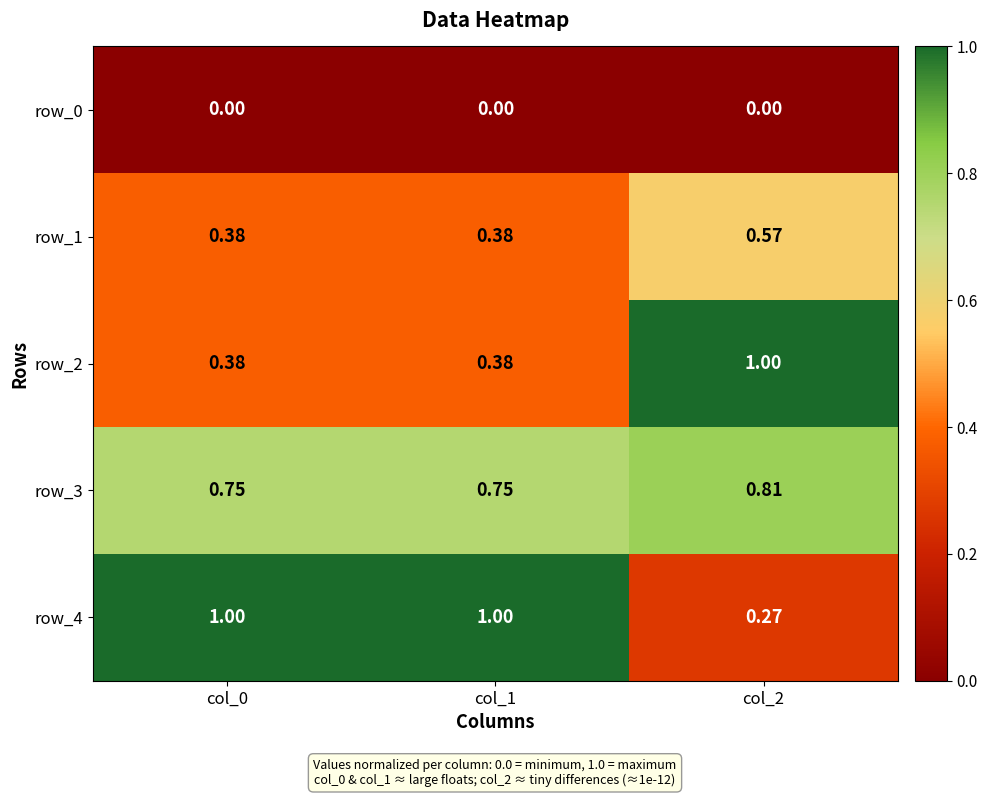

True or false: row_4 has a value of 1.0 at col_1.

True